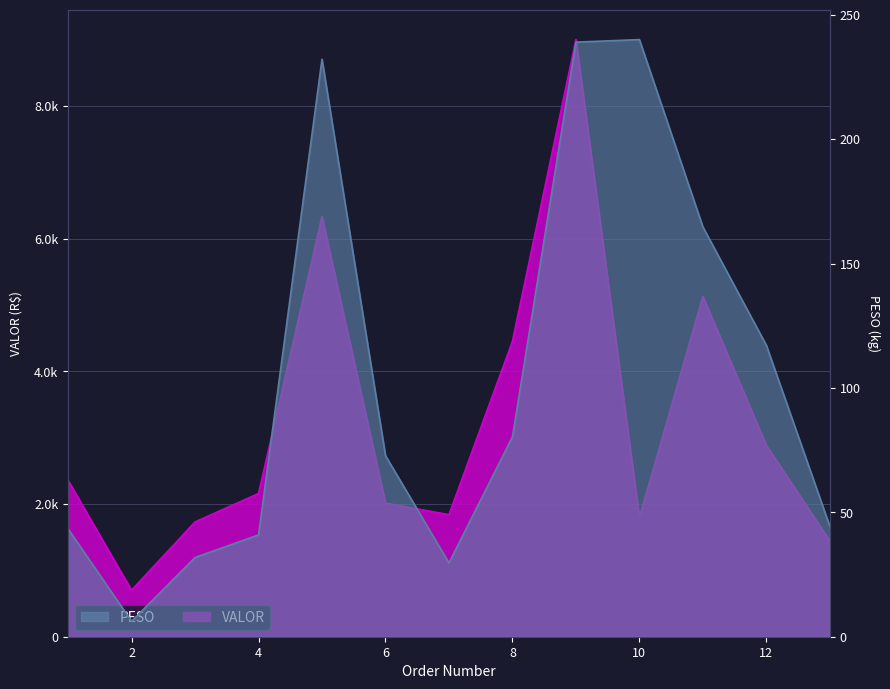

True or false: VALOR has more than 2 points higher than both neighbors.

True